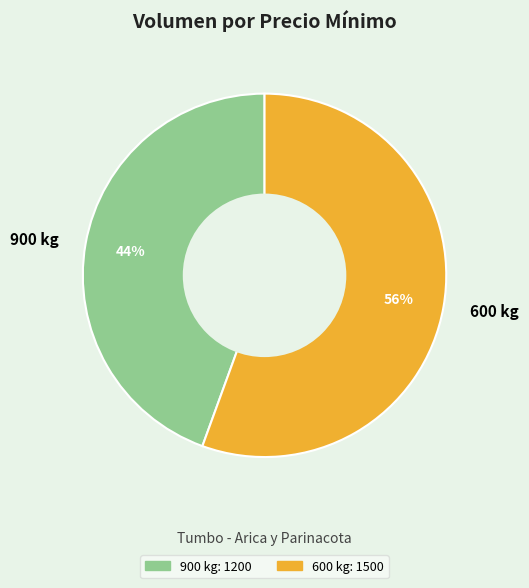

To the nearest percent, what is the average slice percentage?

50%